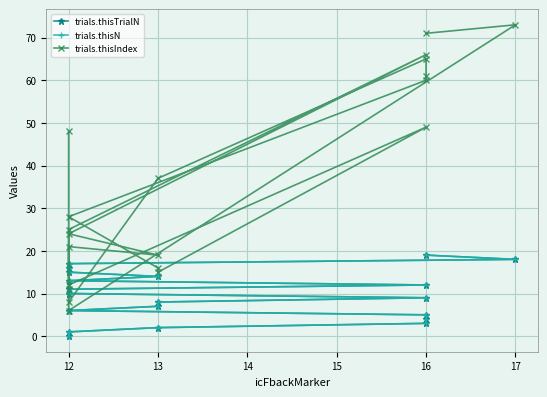

Is it true that trials.thisTrialN equals 7 at 12?

False